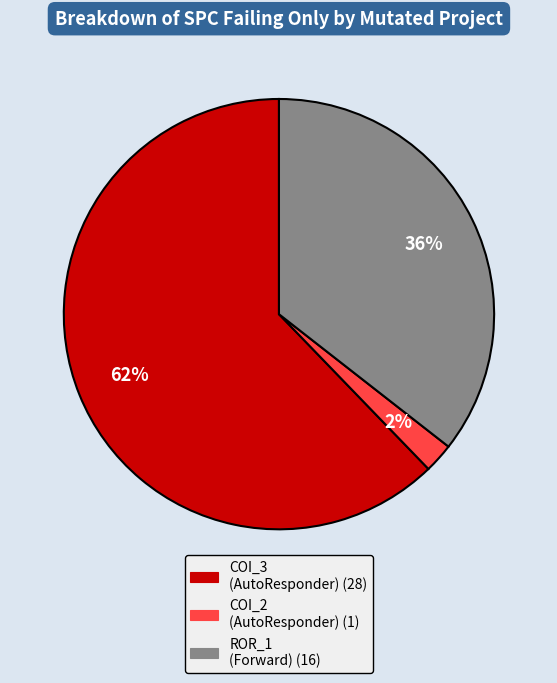

How many segments does this pie chart have?

3